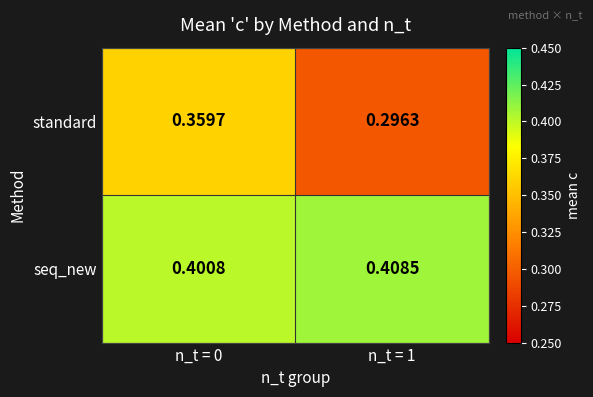

At n_t = 0, list the series in order from smallest to largest.

standard, seq_new